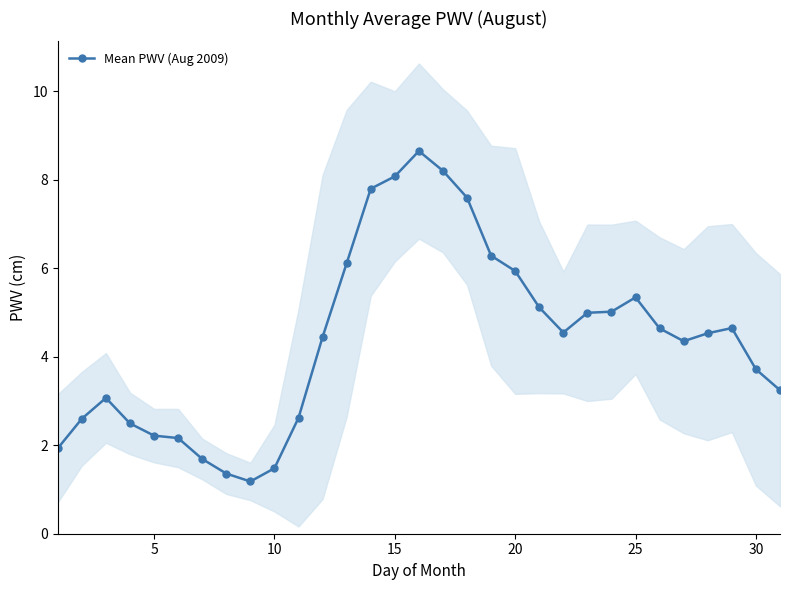

The Mean PWV (Aug 2009) series shows 1.7 at 30. True or false?

False